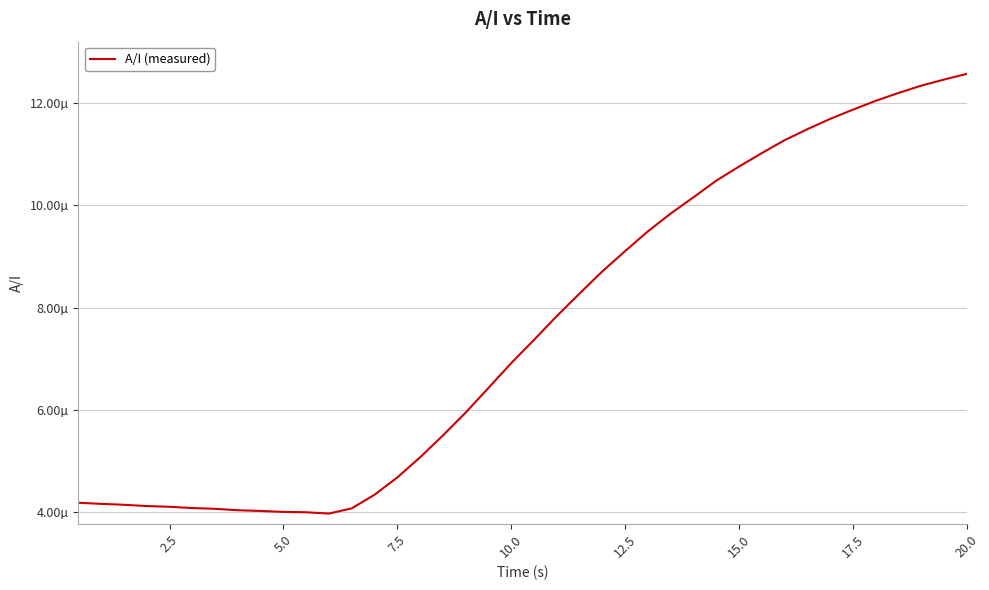

Does the chart have visible grid lines?

Yes